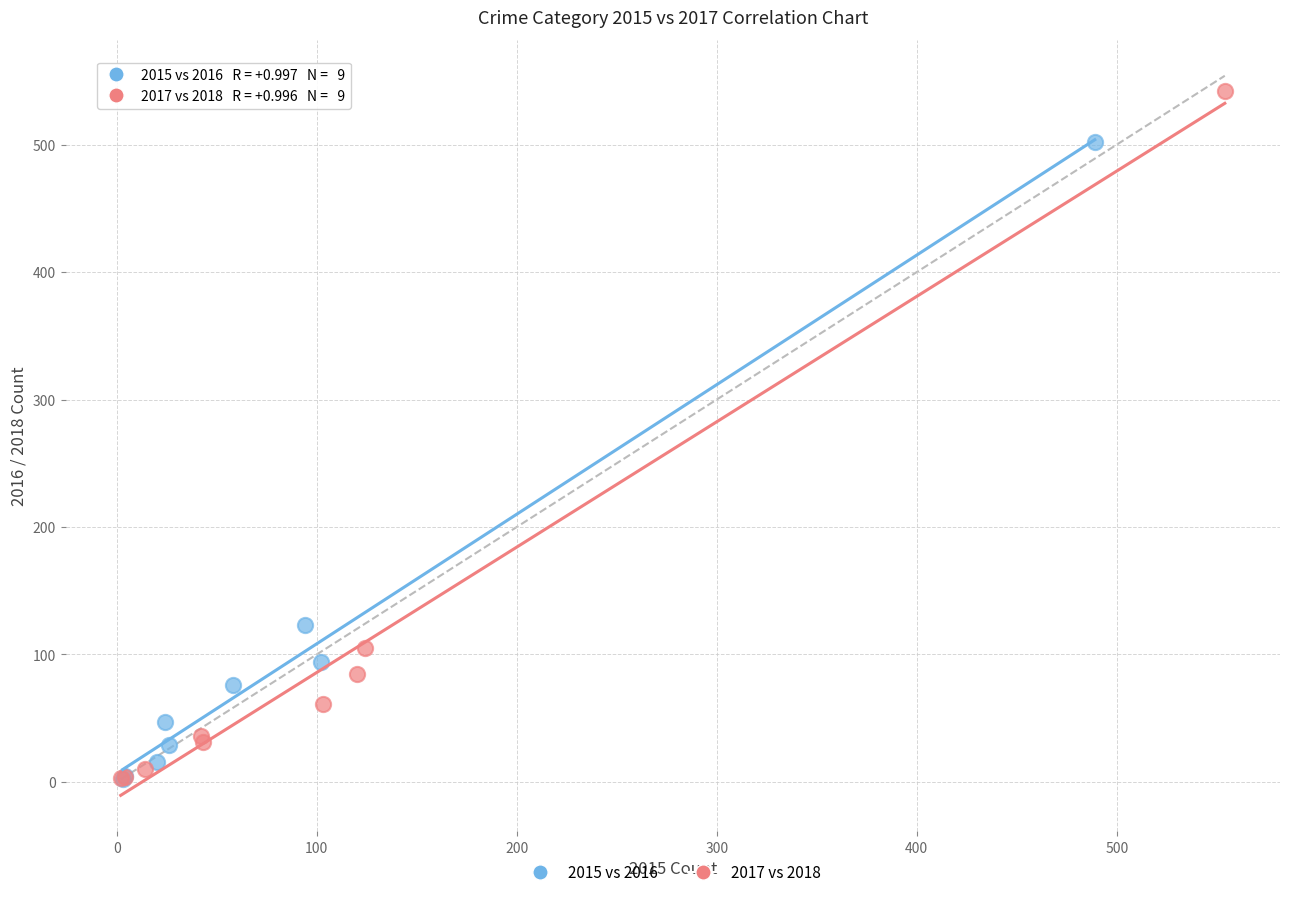

Which series contains the highest Y value?

2017 vs 2018